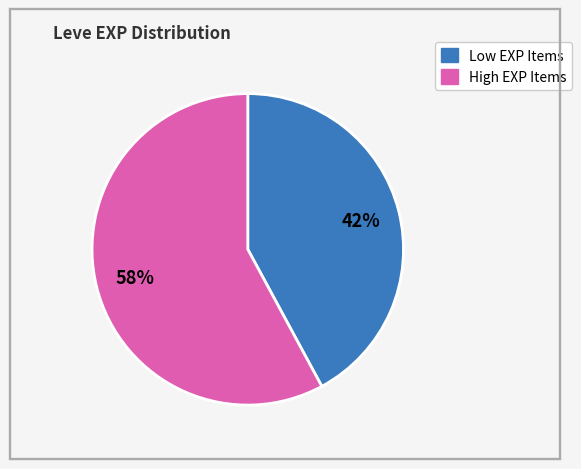

To the nearest percent, what is the average slice percentage?

50%